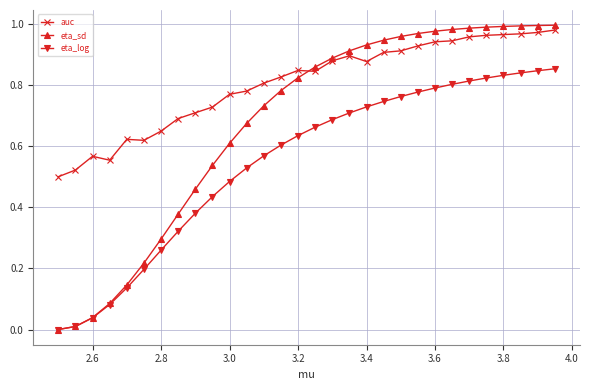

List the series in order of their overall mean, highest first.

auc, eta_sd, eta_log